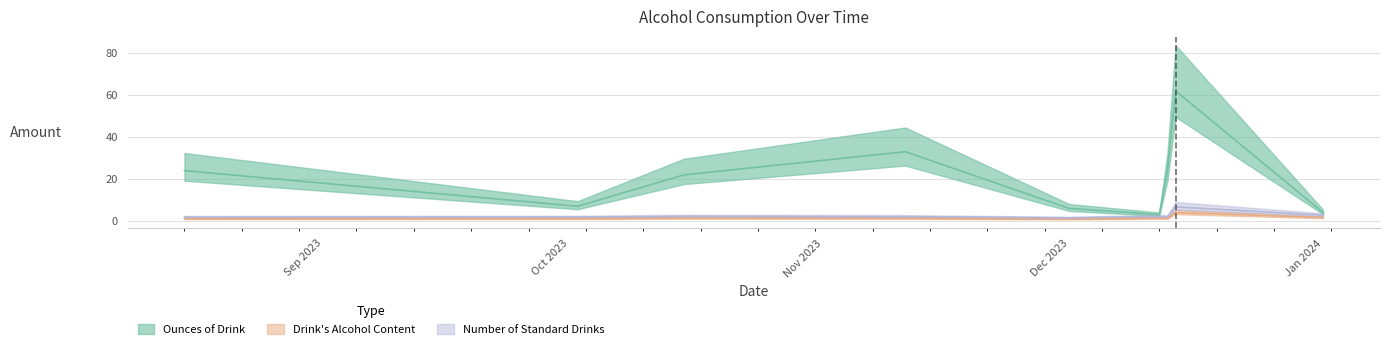

True or false: Drink's Alcohol Content has a value of 1.2 at 2023-11-11.

True